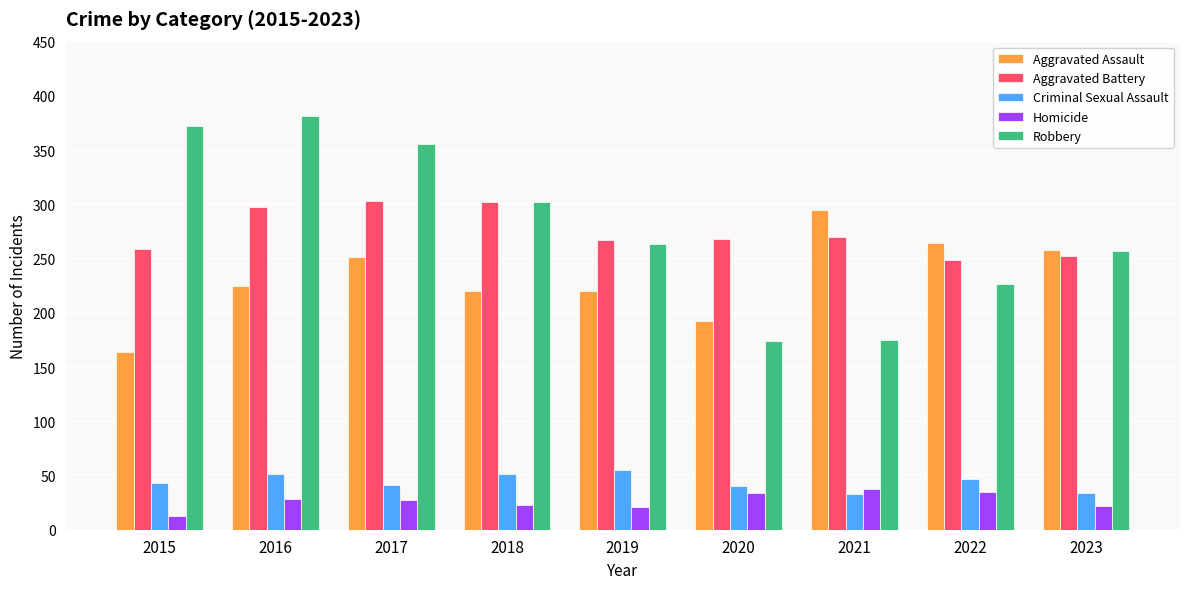

The Aggravated Battery series shows 495 at 2018. True or false?

False